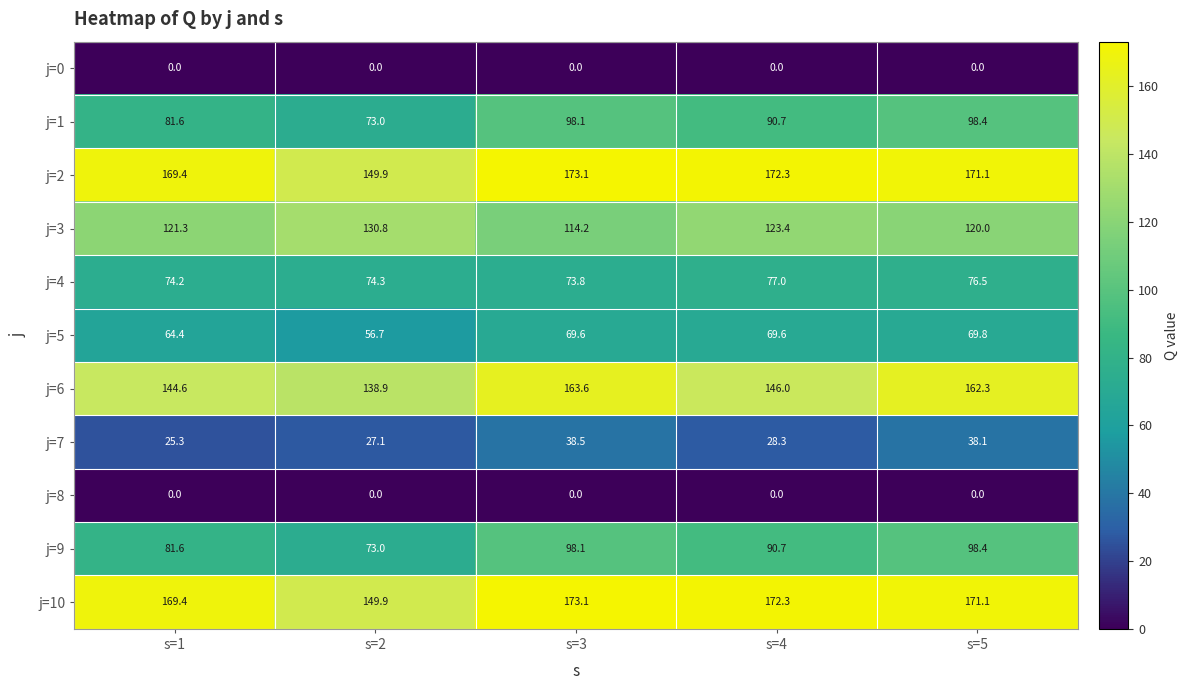

At which label does j=9 first exceed 90?

s=3